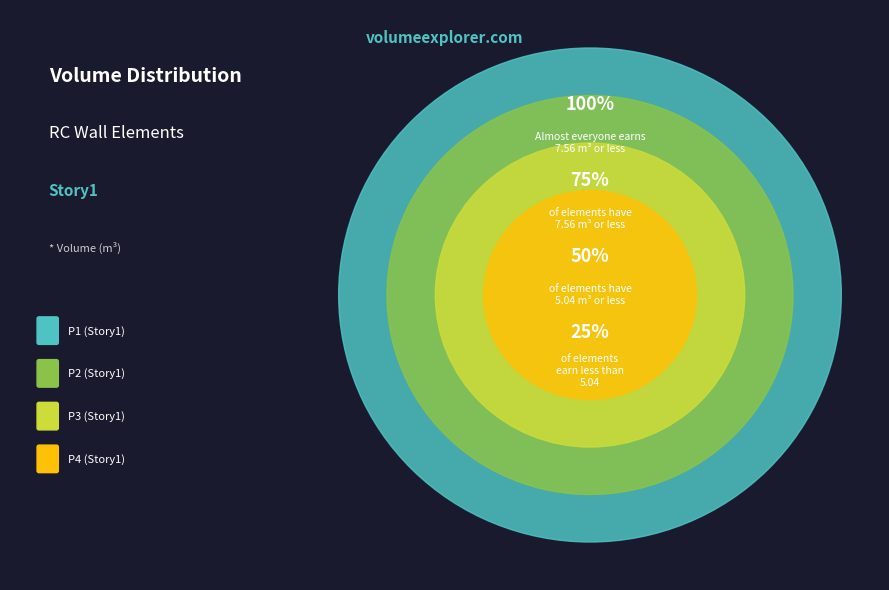

Rank the categories by value from highest to lowest.

P1, P2, P3, P4